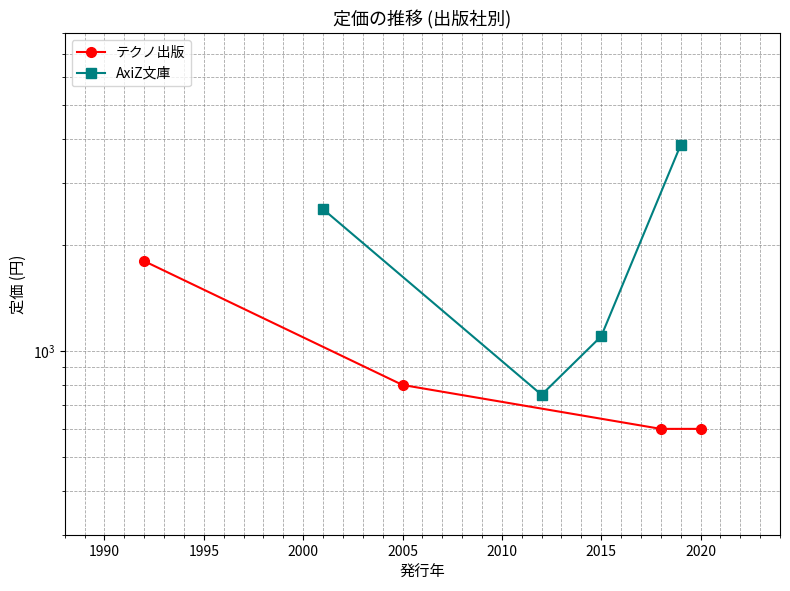

The AxiZ文庫 series shows 1239 at 1990. True or false?

False